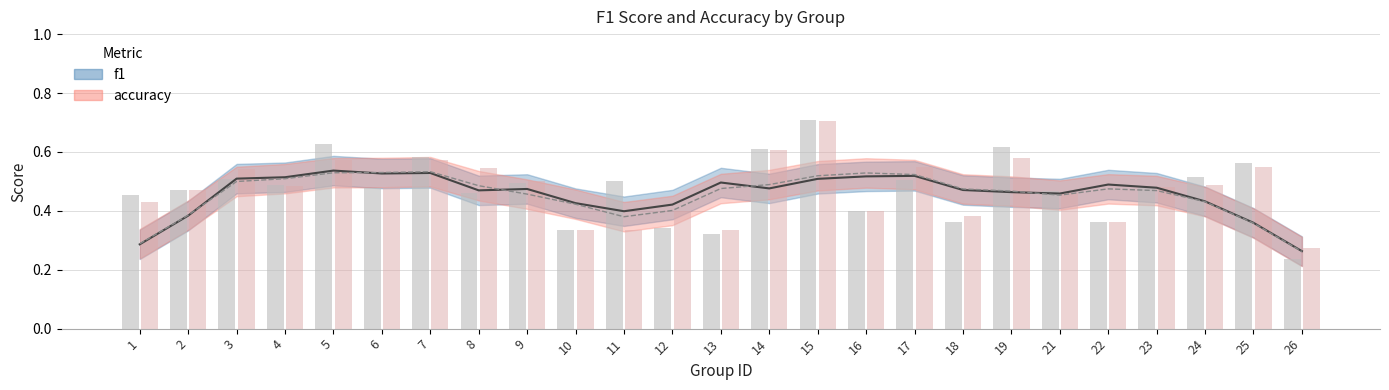

How many bars are there in total?

50